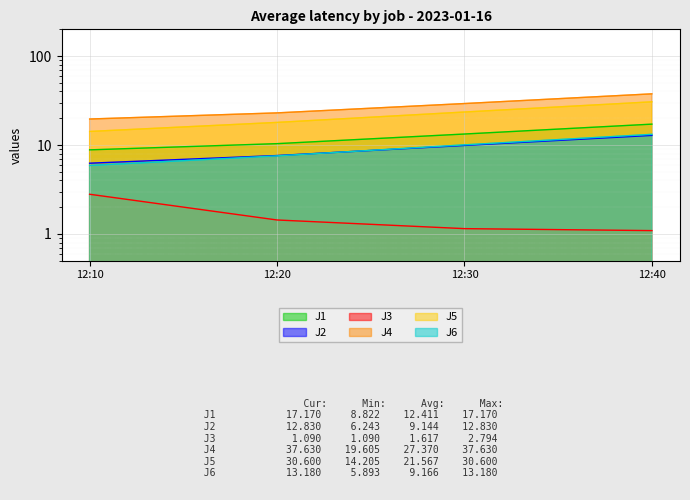

How many lines are shown in the chart?

6